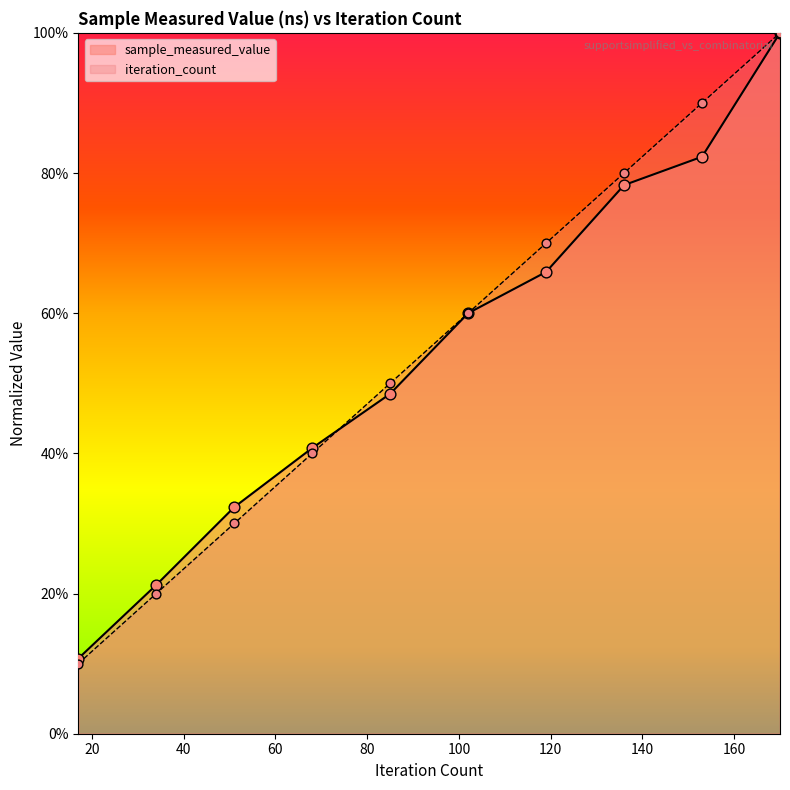

Which series contains the highest Y value?

sample_measured_value